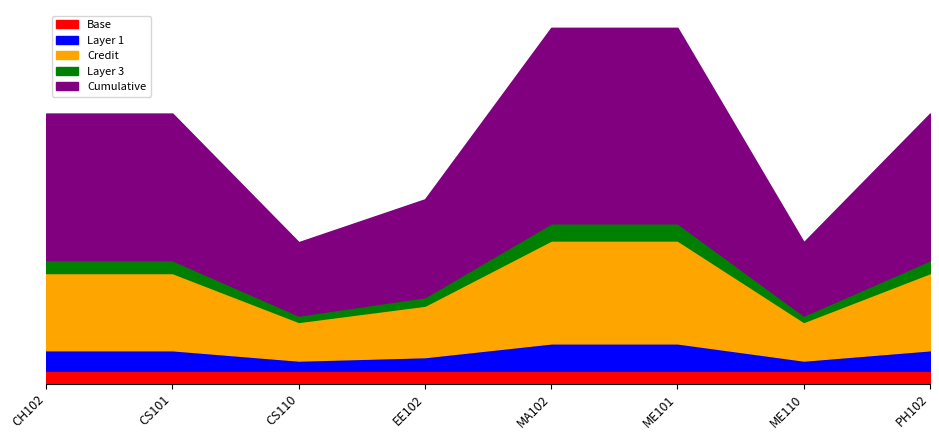

What are all the series names shown in the legend?

Base, Layer 1, Credit, Layer 3, Cumulative